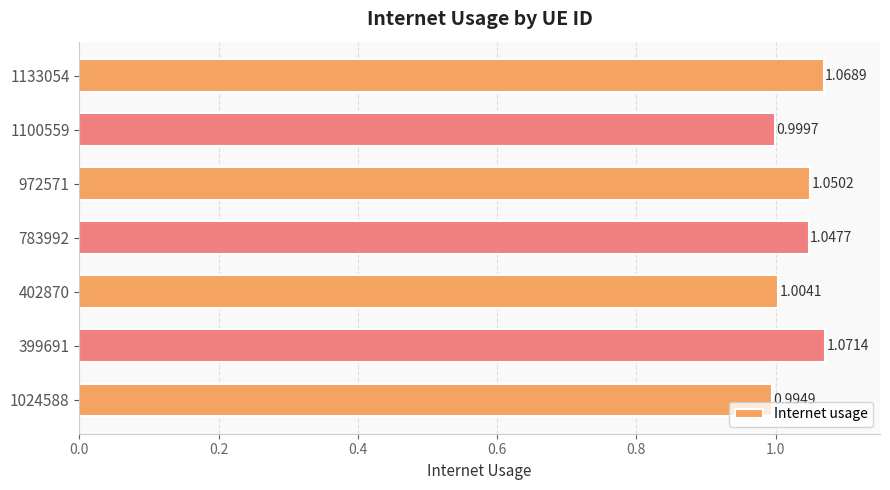

How many distinct data groups are displayed?

1